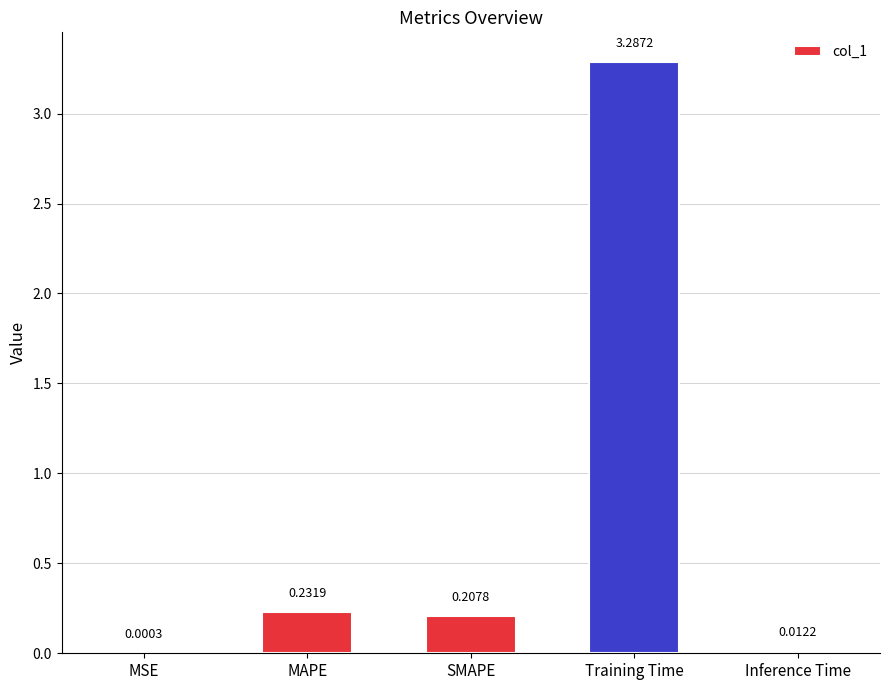

What is the sum of all values?

3.7